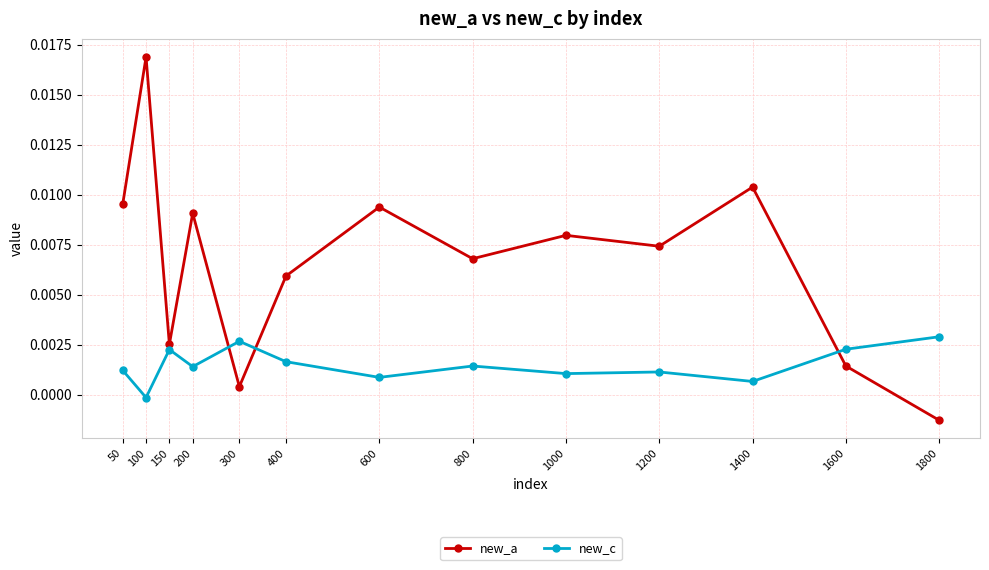

Does the chart have visible grid lines?

Yes